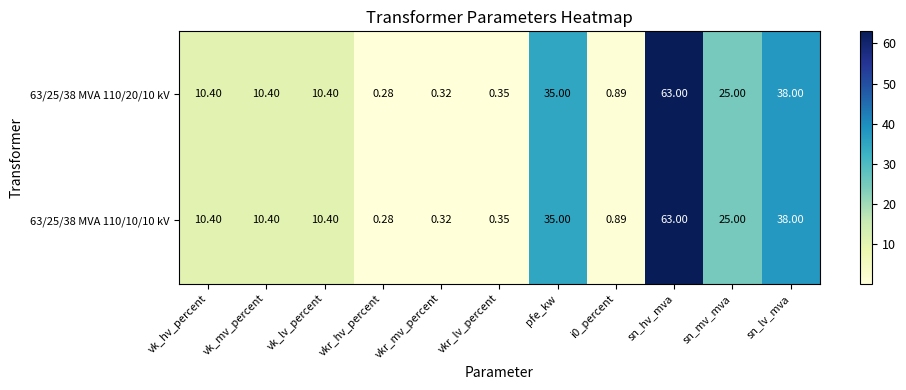

Is the value of 63/25/38 MVA 110/20/10 kV at vkr_hv_percent greater than the value of 63/25/38 MVA 110/10/10 kV at vkr_mv_percent?

No